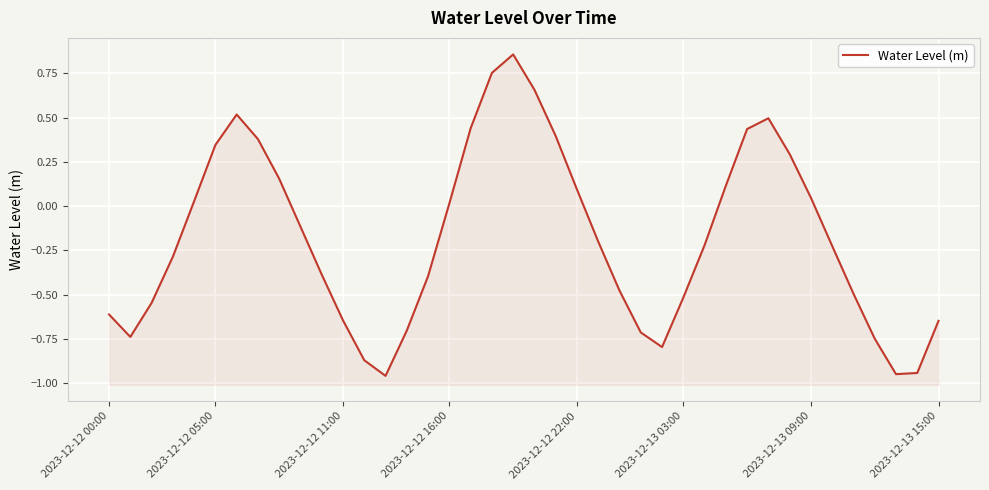

At which category does the chart reach its peak across all series?

19